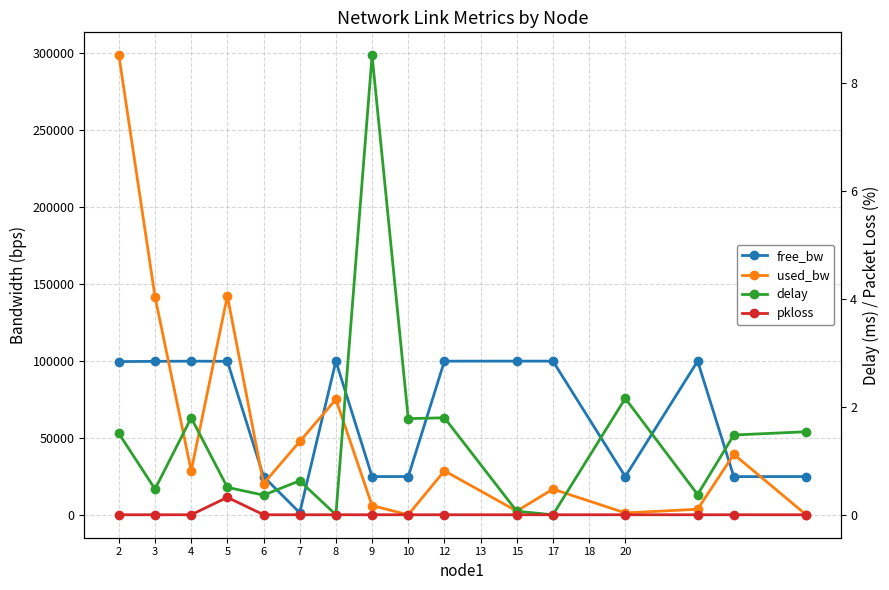

The value of pkloss at 20 is 0.2. True or false?

False